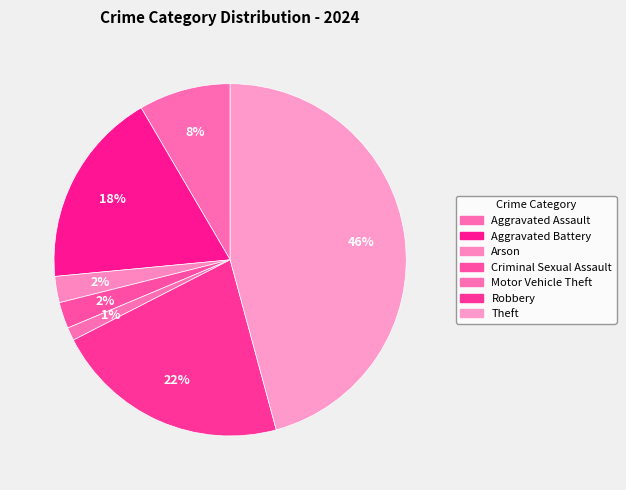

Which category has the biggest portion of the pie?

Theft